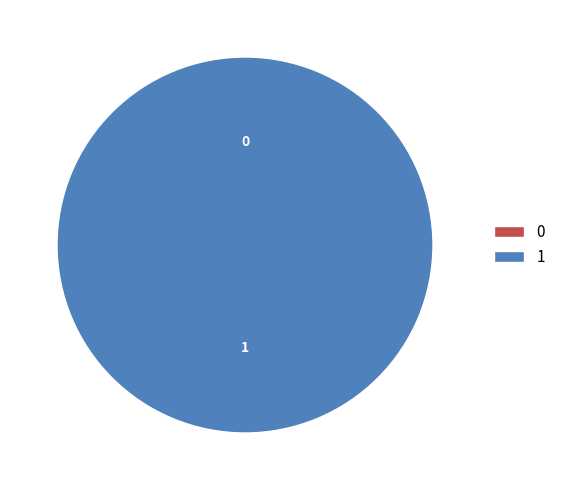

Count the number of slices in the pie.

2